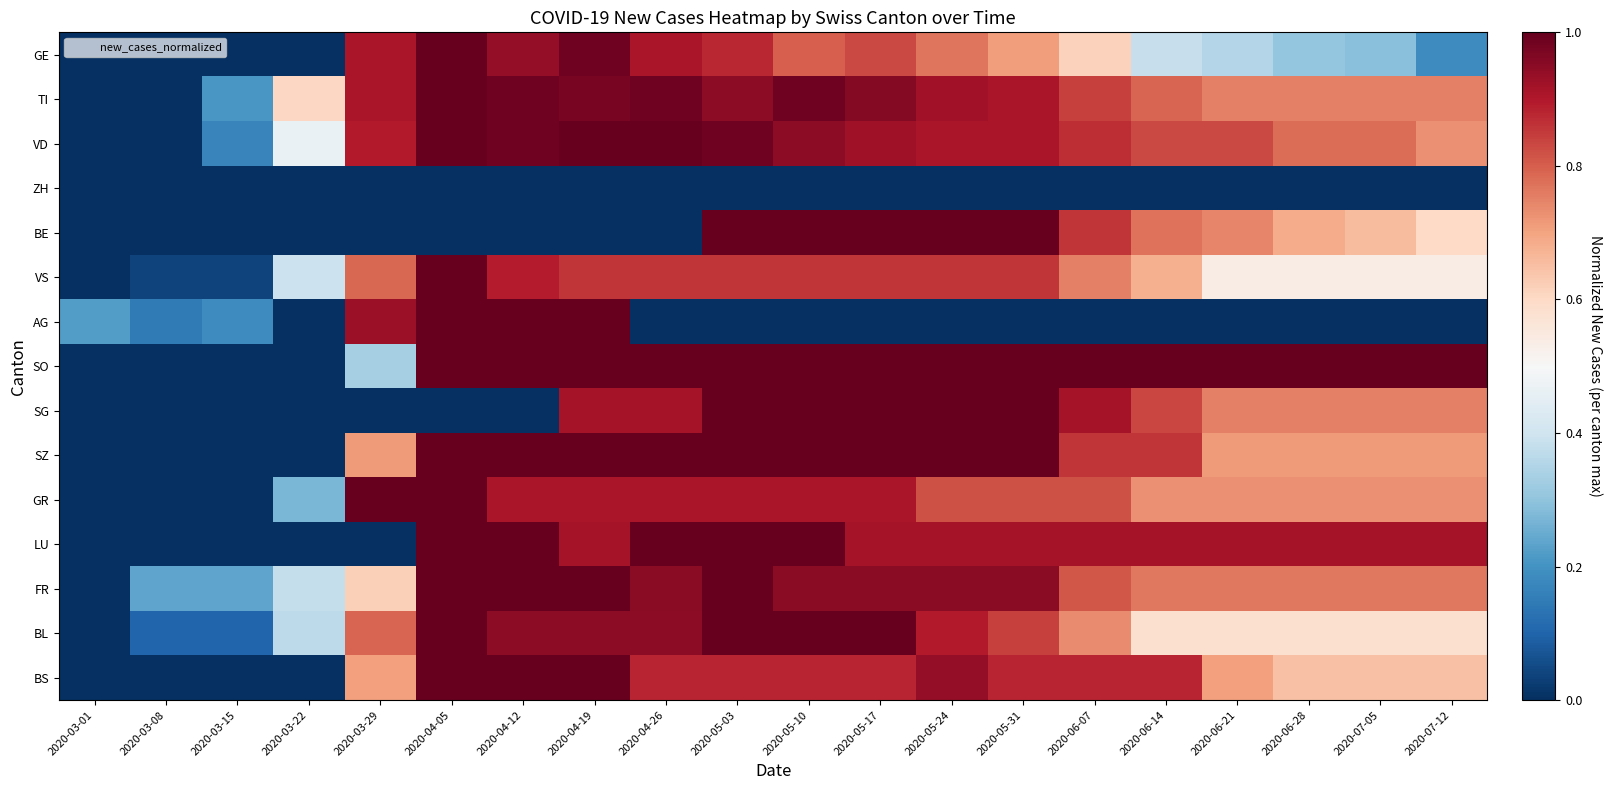

Between 2020-06-21 and 2020-05-17, which is larger?

2020-05-17